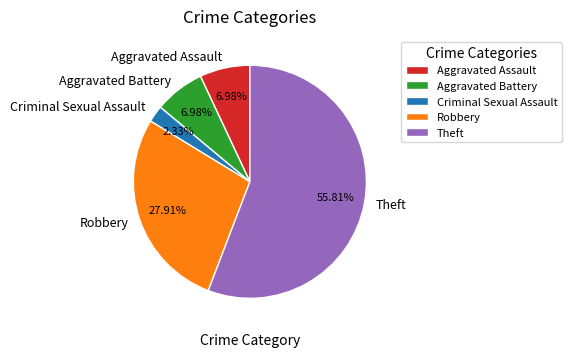

To the nearest percent, what portion does Robbery represent?

28%